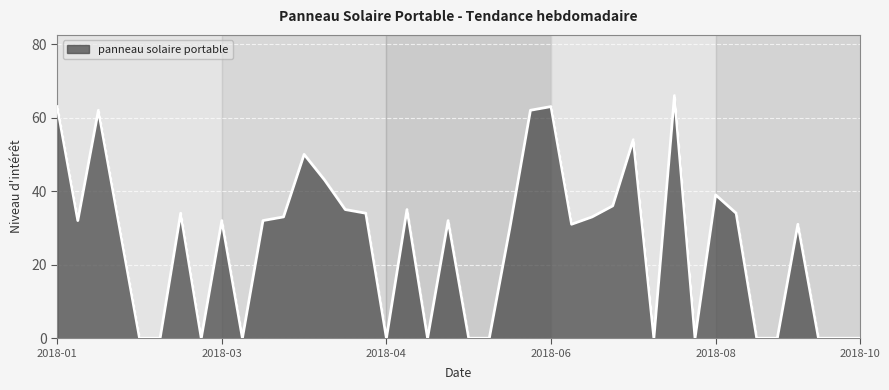

What is the maximum value shown in the chart?

66